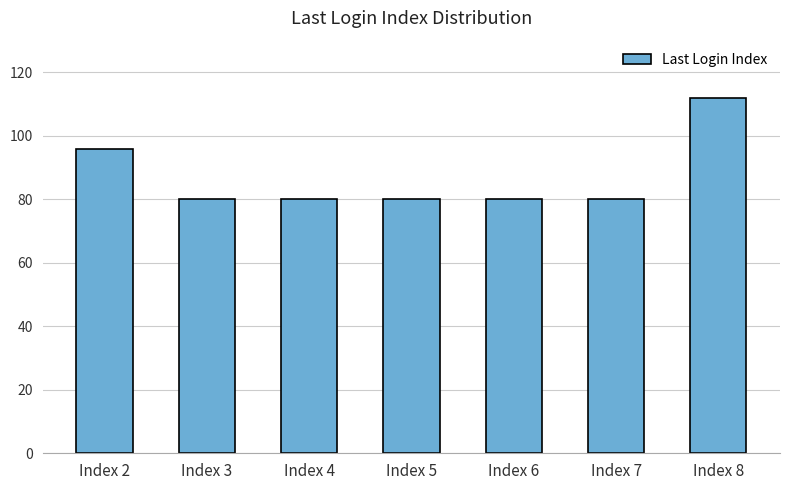

True or false: the data shows 120 at Index 4.

False